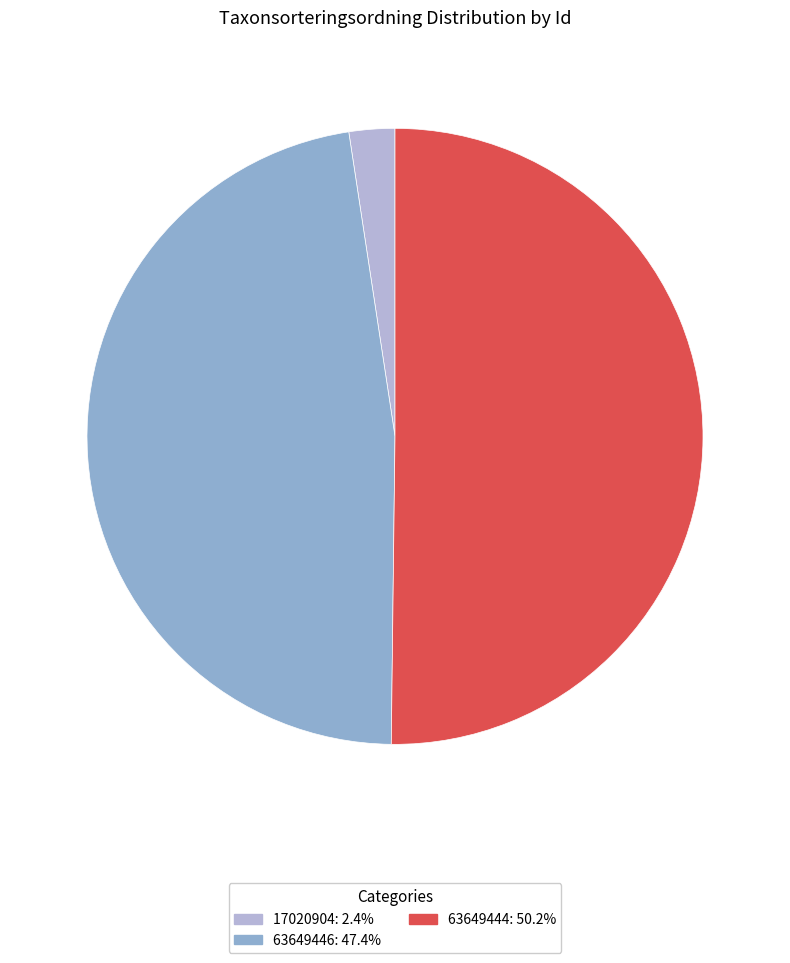

Which has a higher value, 63649444 or 63649446?

63649444